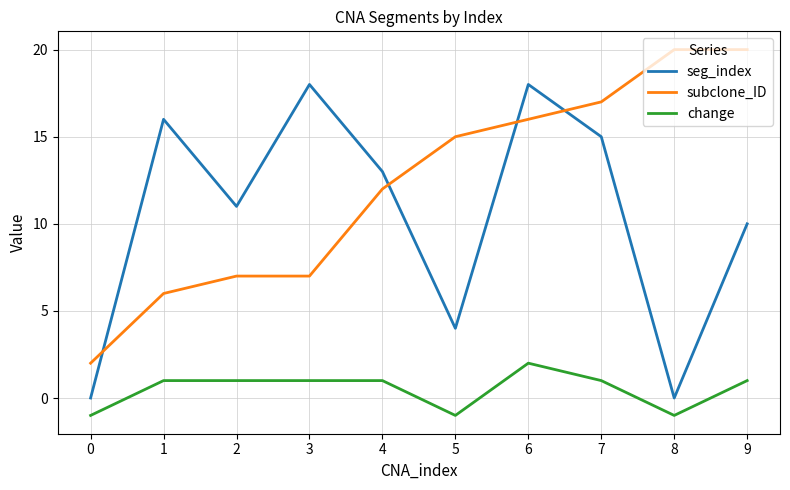

Reading left to right, transcribe all the data shown in this chart.

seg_index: 0	16	11	18	13	4	18	15	0	10
subclone_ID: 2	6	7	7	12	15	16	17	20	20
change: -1	1	1	1	1	-1	2	1	-1	1